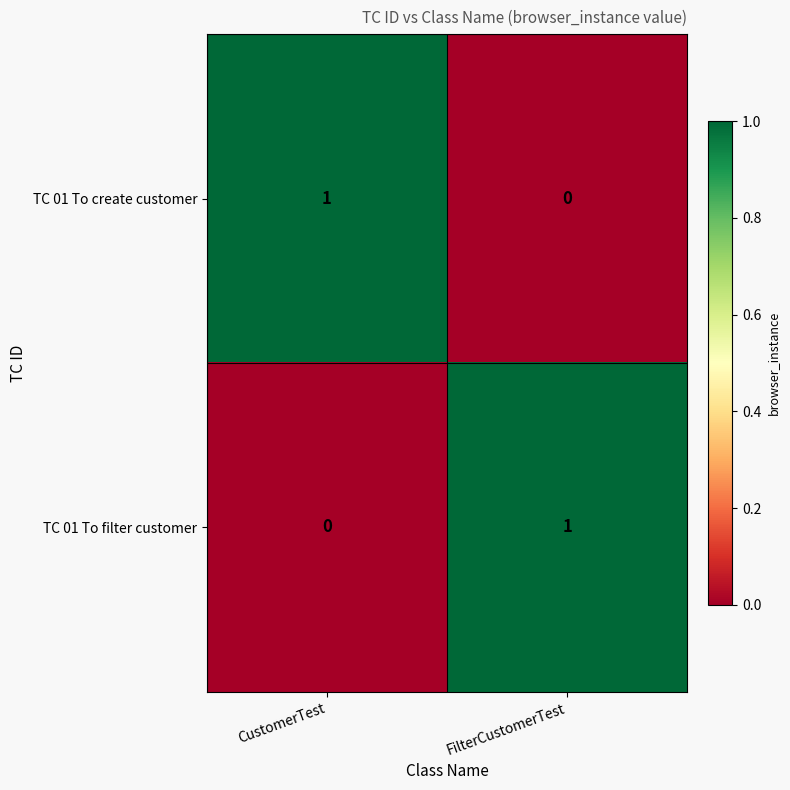

At which label is TC 01 To filter customer closest to 0?

CustomerTest